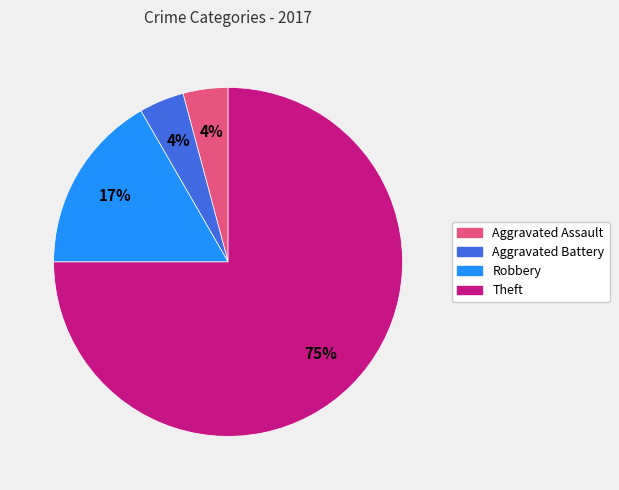

To the nearest percent, what is the average slice percentage?

25%